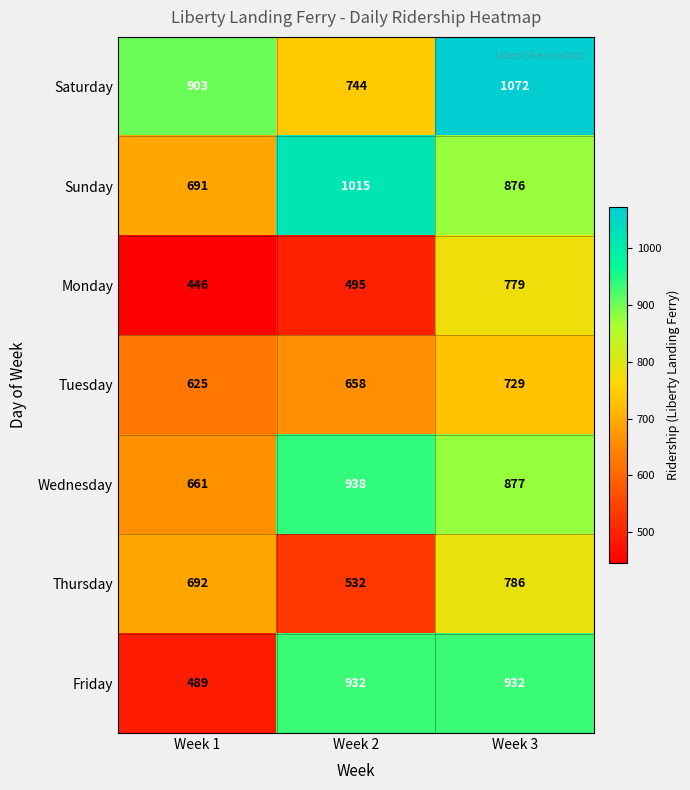

Which category has the highest value across all series?

Week 3